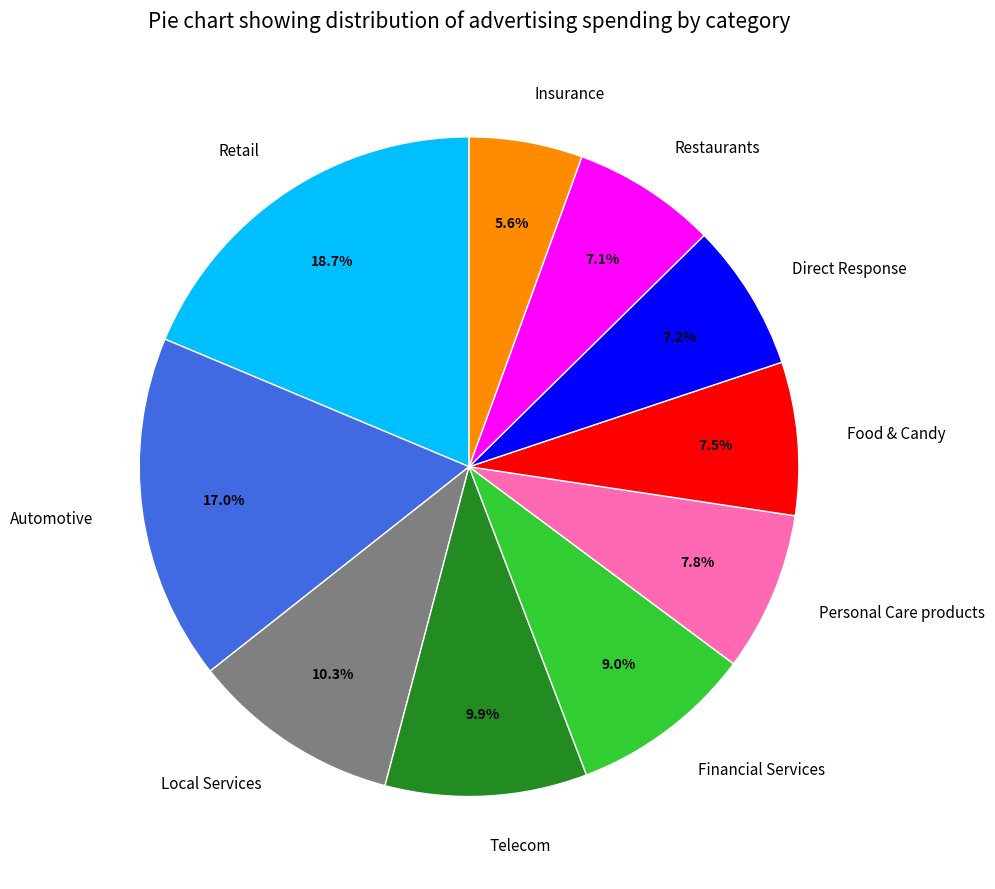

To the nearest percent, what is the difference between the largest and smallest slice percentages?

13%